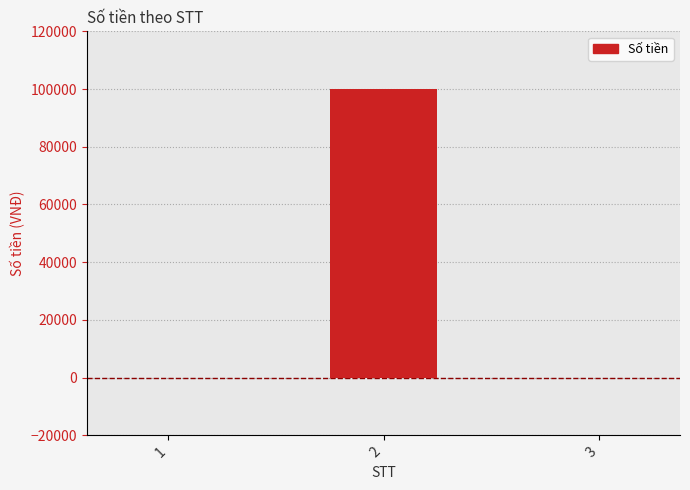

Are the bars grouped side by side (vs. stacked)?

No